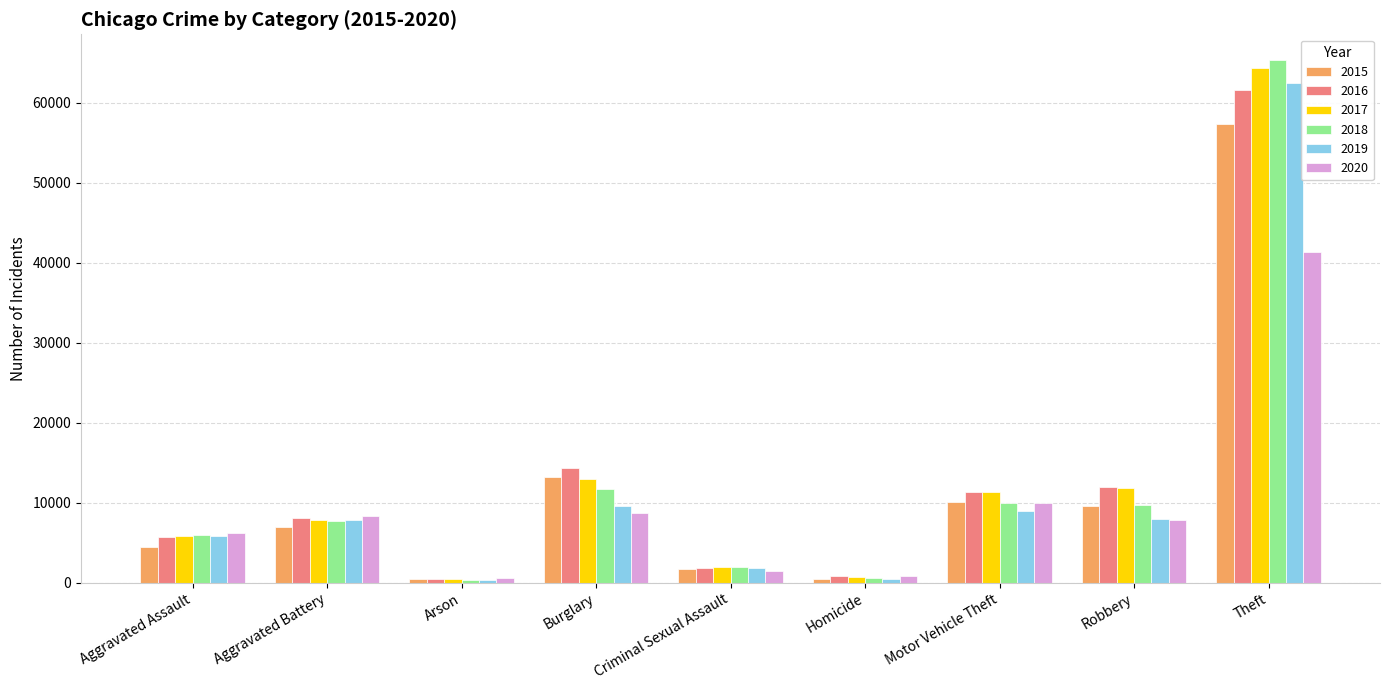

How many groups of bars are there?

9